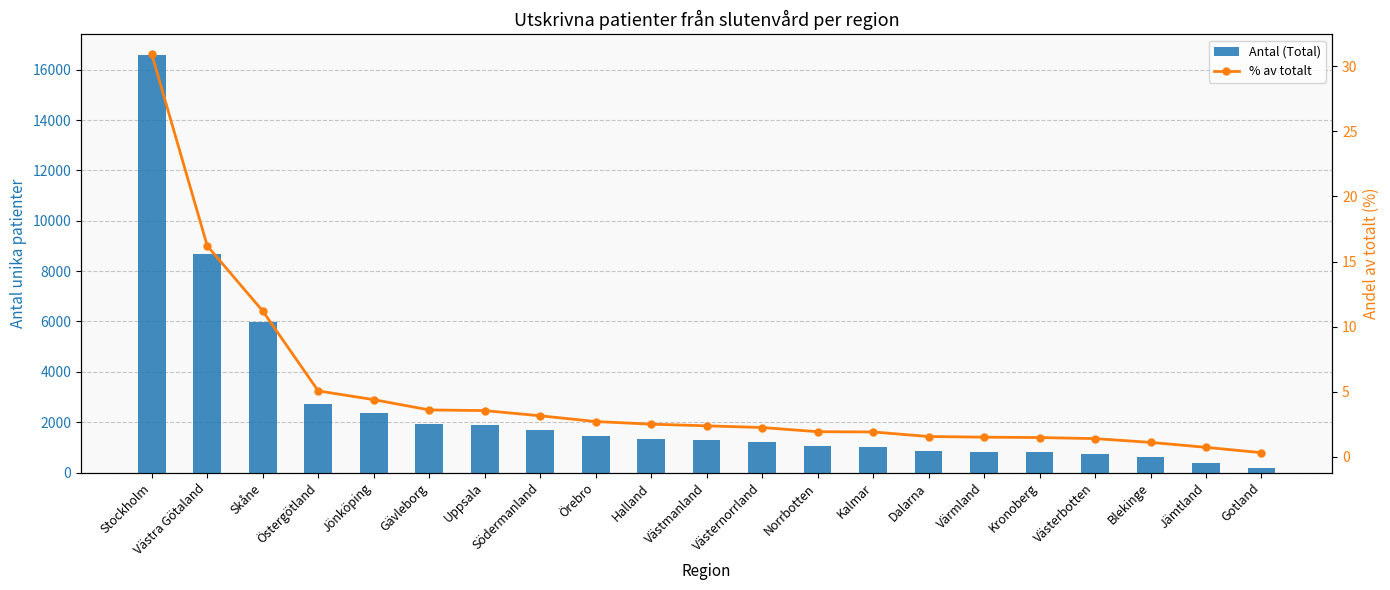

What position from the left is Västerbotten?

18